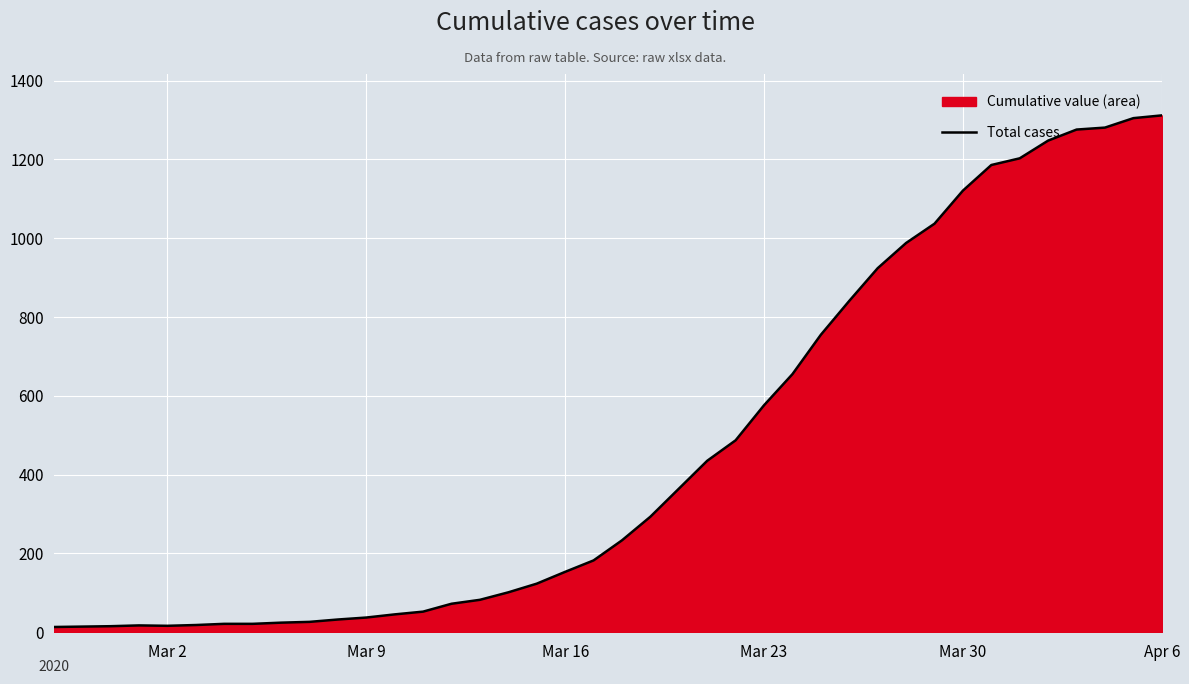

Does the chart display data point markers on the line(s)?

No